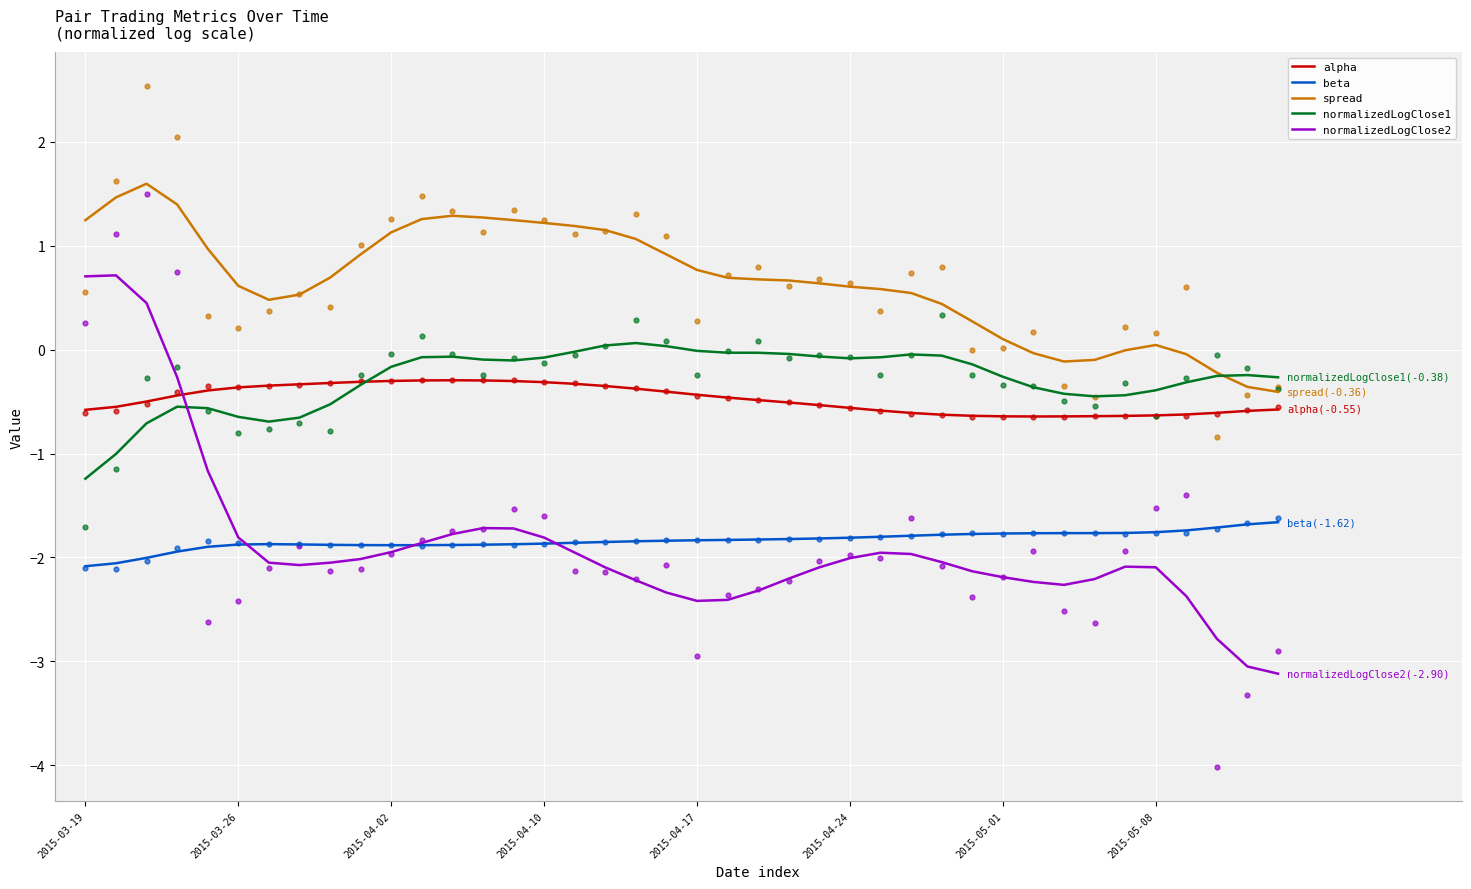

Which series reaches the maximum Y coordinate?

spread